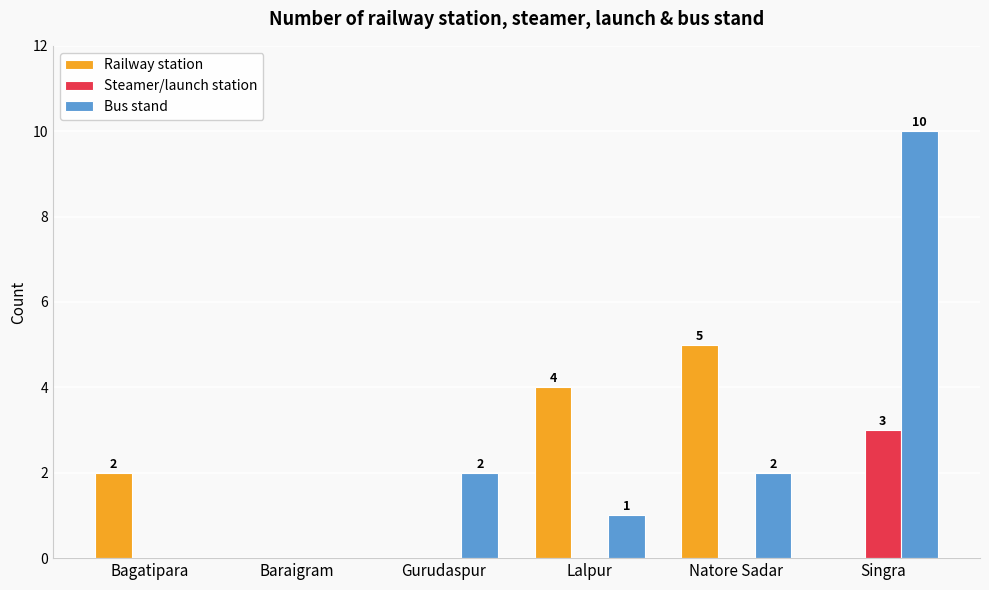

The value of Railway station at Bagatipara is 1. True or false?

False